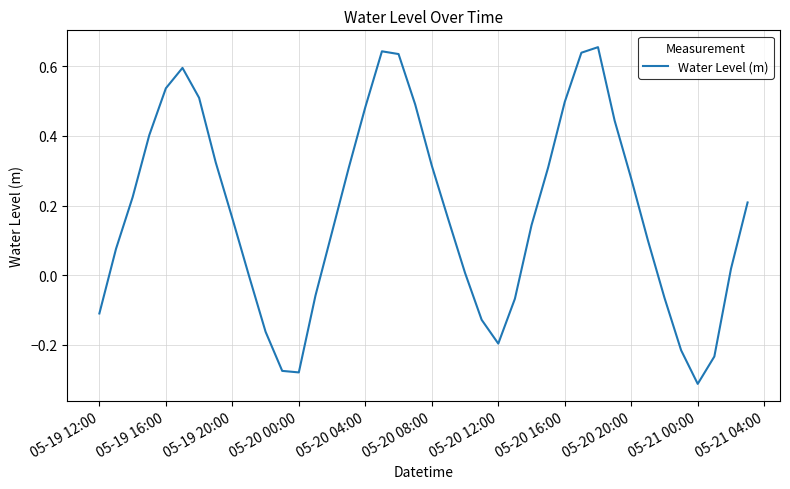

What is the difference between the maximum and minimum values?

1.0